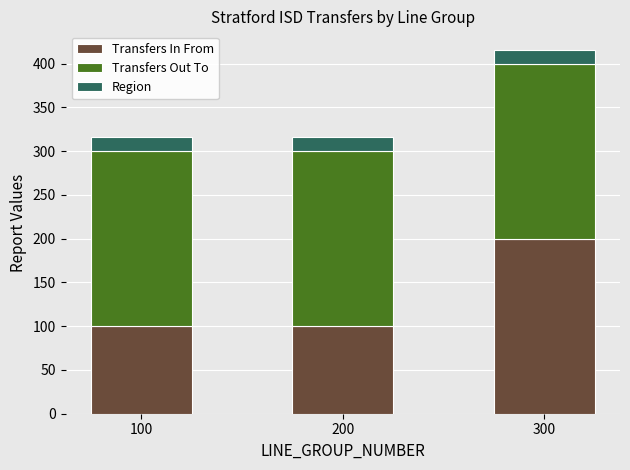

The value of Transfers In From at 100 is 100. True or false?

True